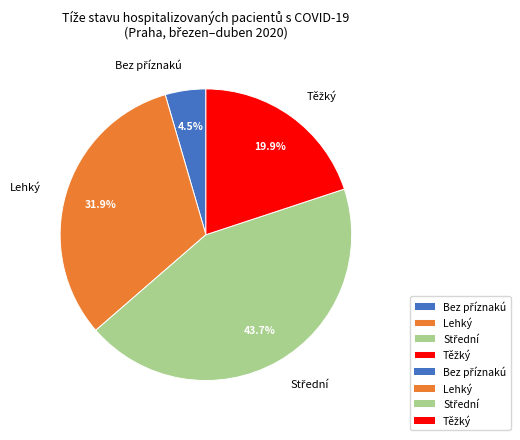

Is there a majority slice in this chart?

No